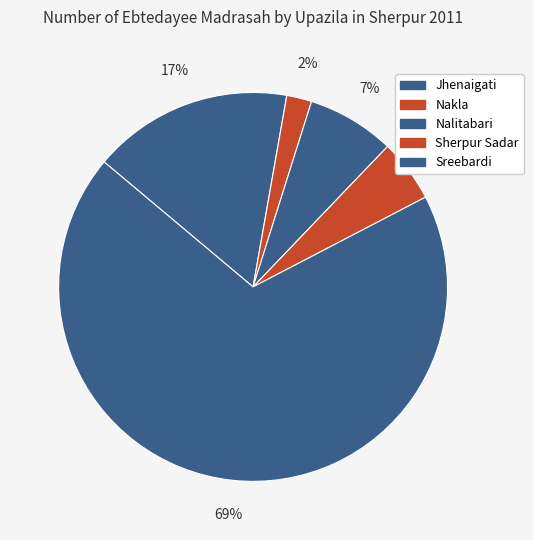

To the nearest percent, what is the difference between the Jhenaigati and Sreebardi slice percentages?

52%